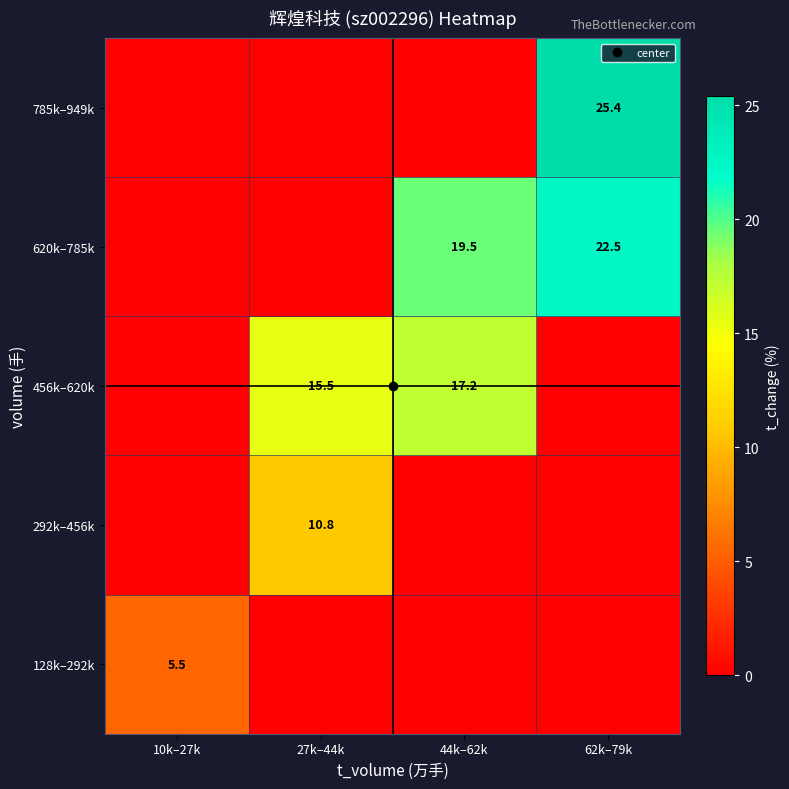

Where is 292k–456k nearest to the value 5?

10k–27k